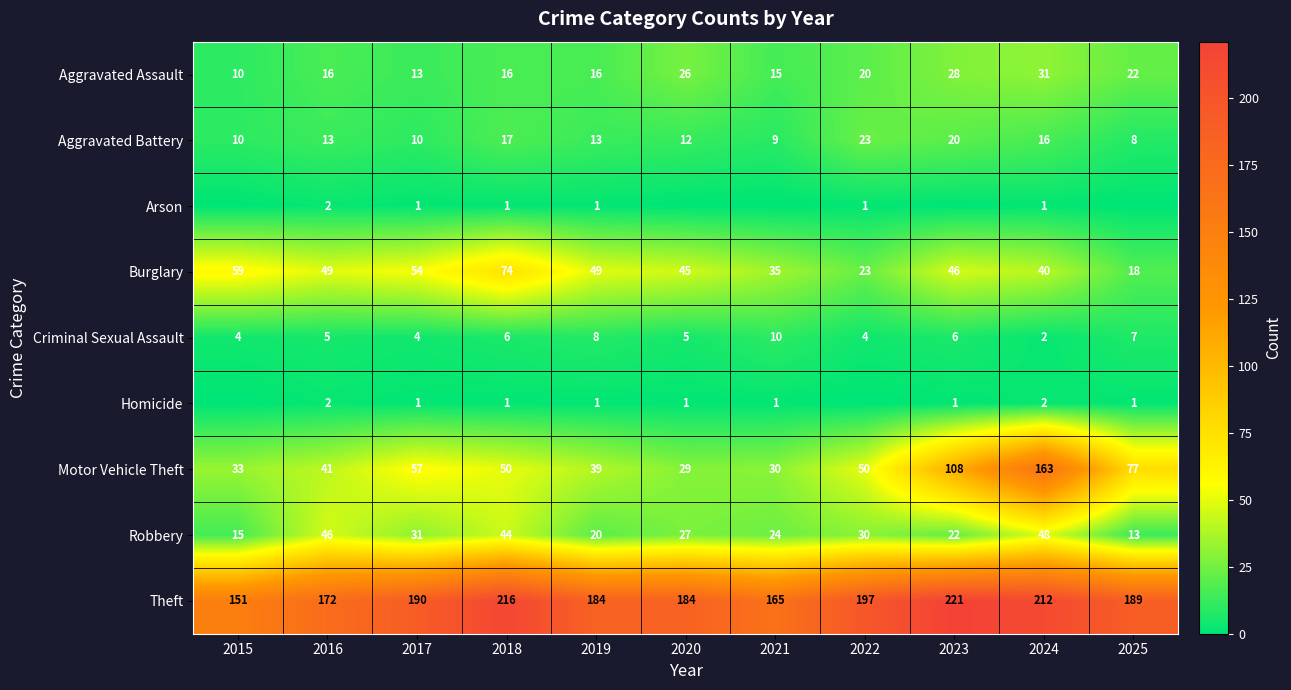

Read the Theft value at 2024, to the nearest 5.

210